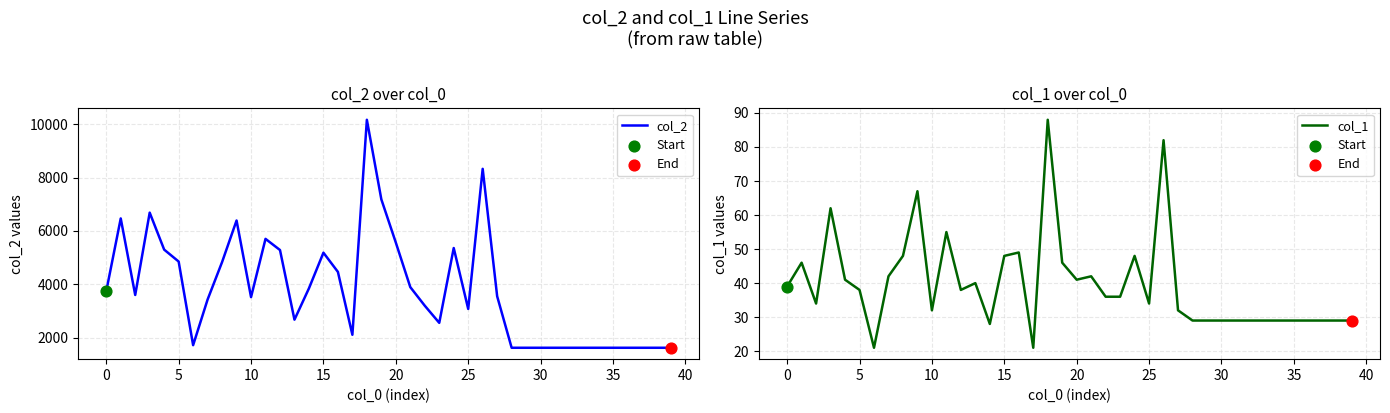

Is the value of col_1 at 22 greater than the value of col_2 at 11?

No